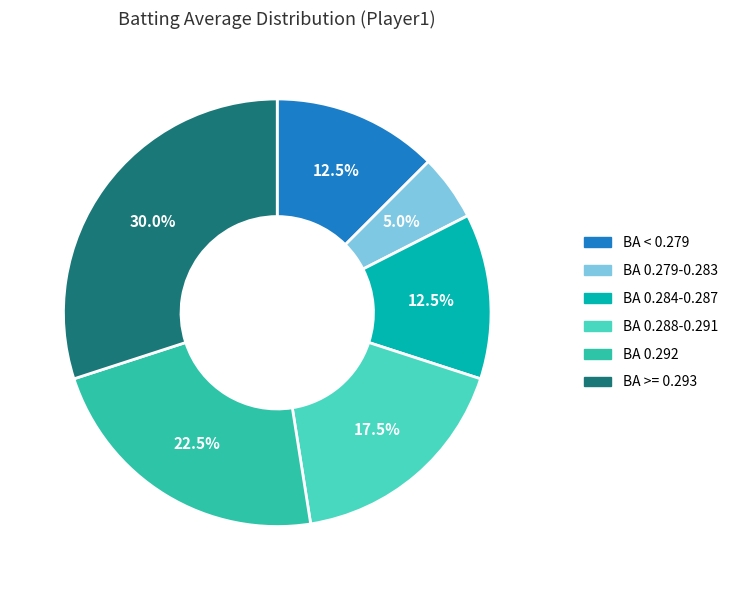

How many slices are in this pie chart?

6